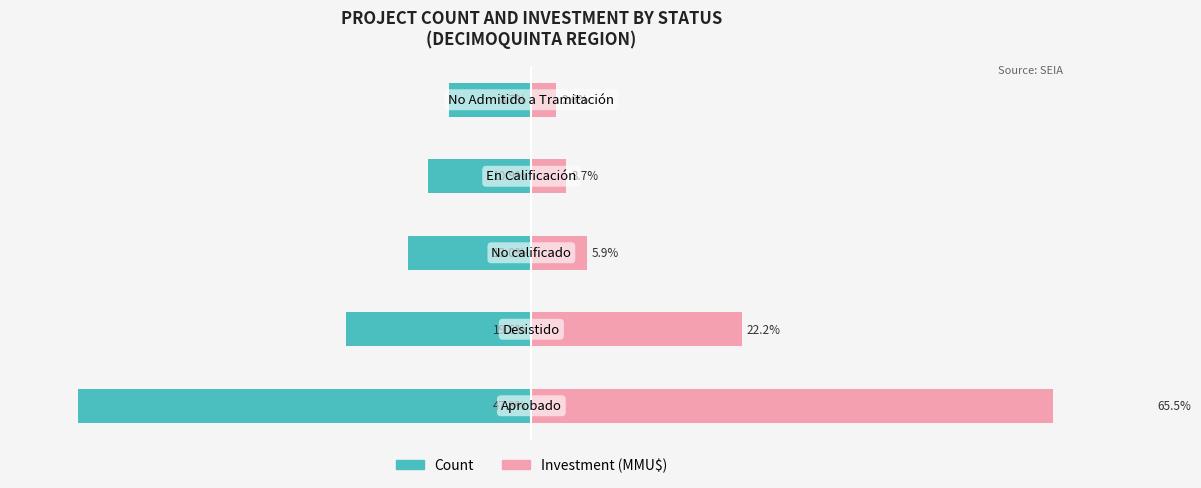

How many bars are there in each group?

2